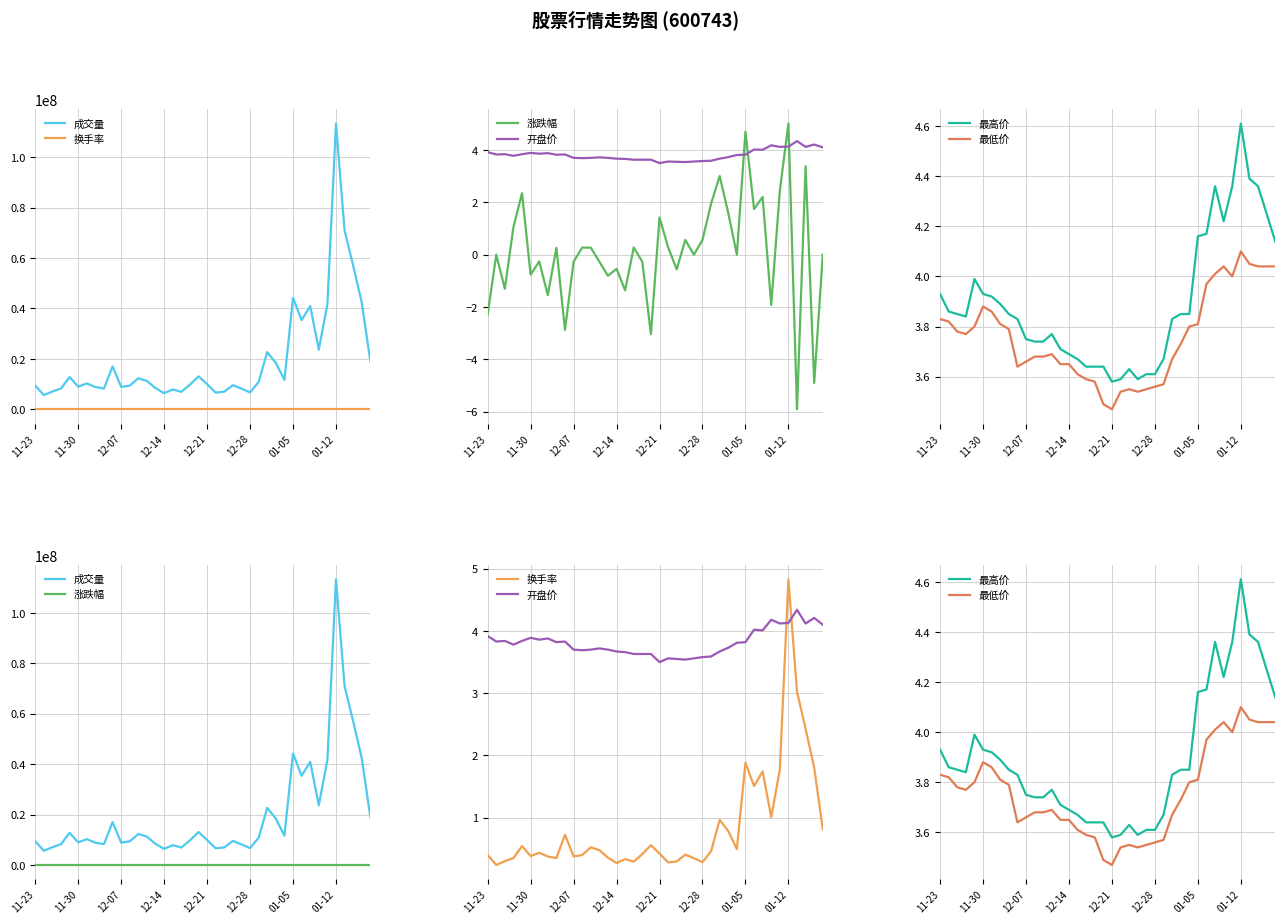

True or false: 最低价 has a value of 3.7 at 28.

True